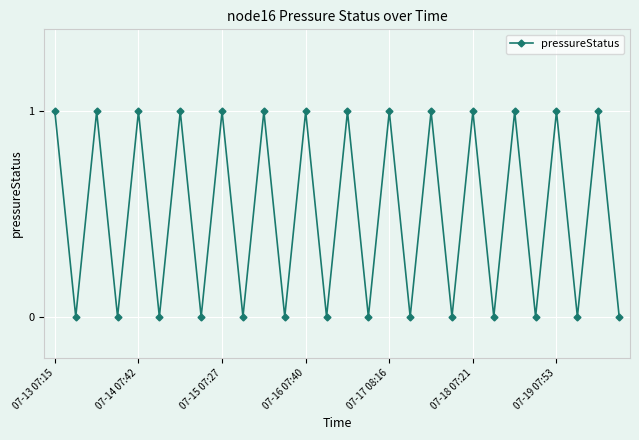

Reading right to left, transcribe all the data shown in this chart.

0	1	0	1	0	1	0	1	0	1	0	1	0	1	0	1	0	1	0	1	0	1	0	1	0	1	0	1